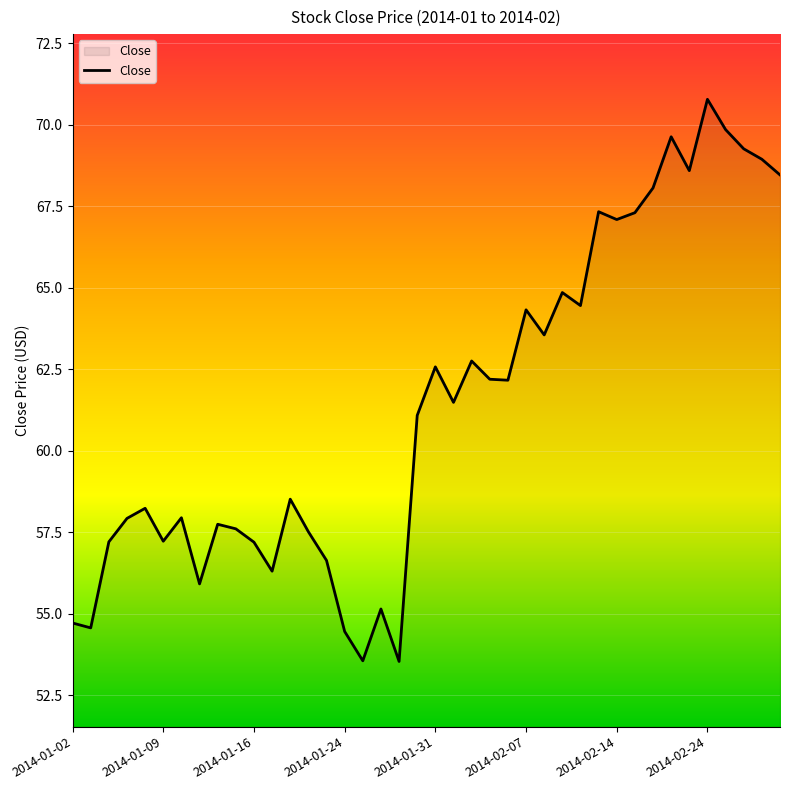

What is the greatest value displayed?

70.8